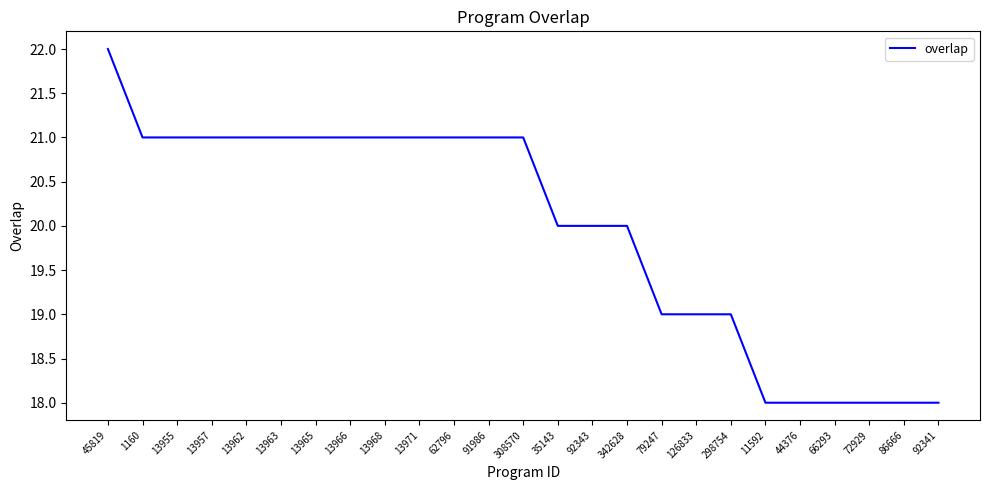

Approximately how many times larger is the value at 308570 compared to 1160?

1.0